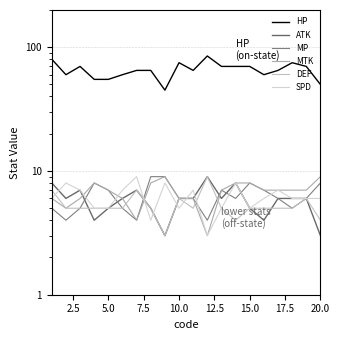

Which series has the largest range (max minus min)?

HP